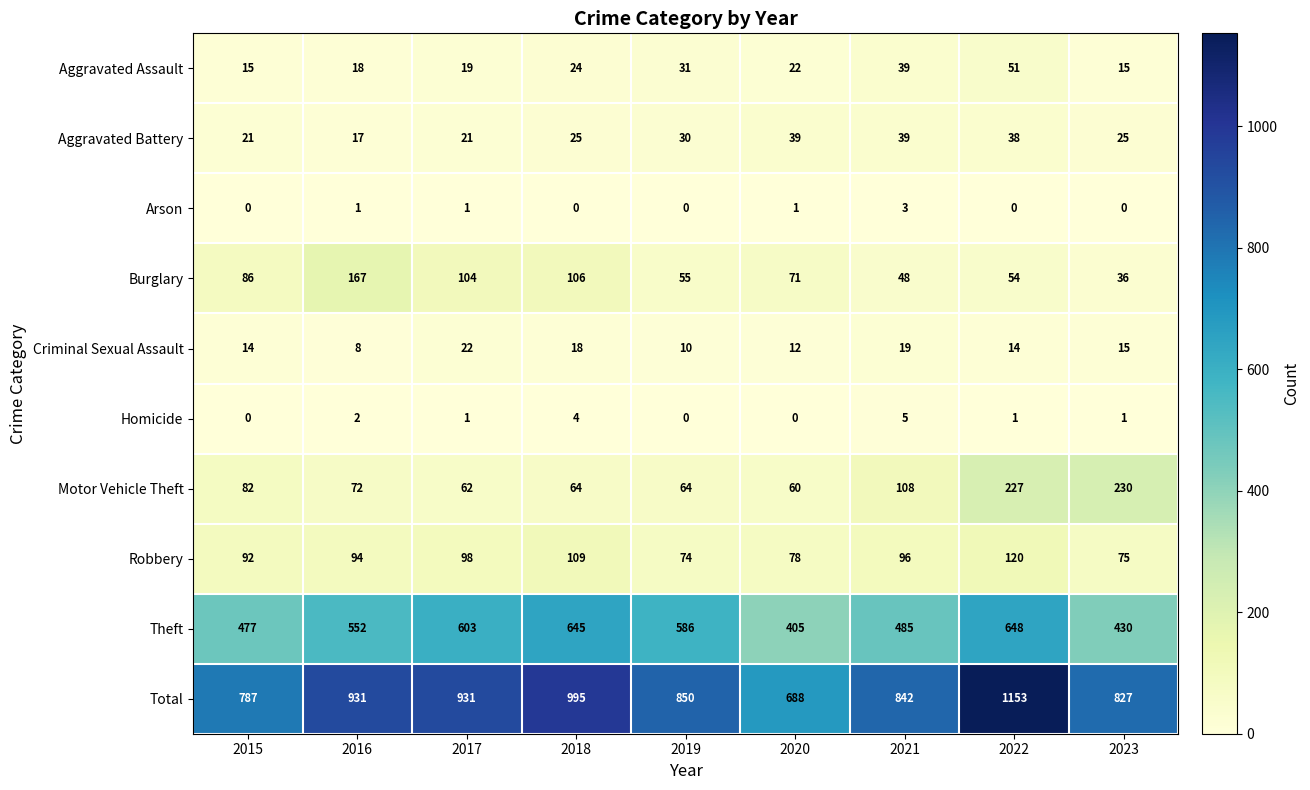

List the series in order of their peak value, lowest first.

Arson, Homicide, Criminal Sexual Assault, Aggravated Battery, Aggravated Assault, Robbery, Burglary, Motor Vehicle Theft, Theft, Total